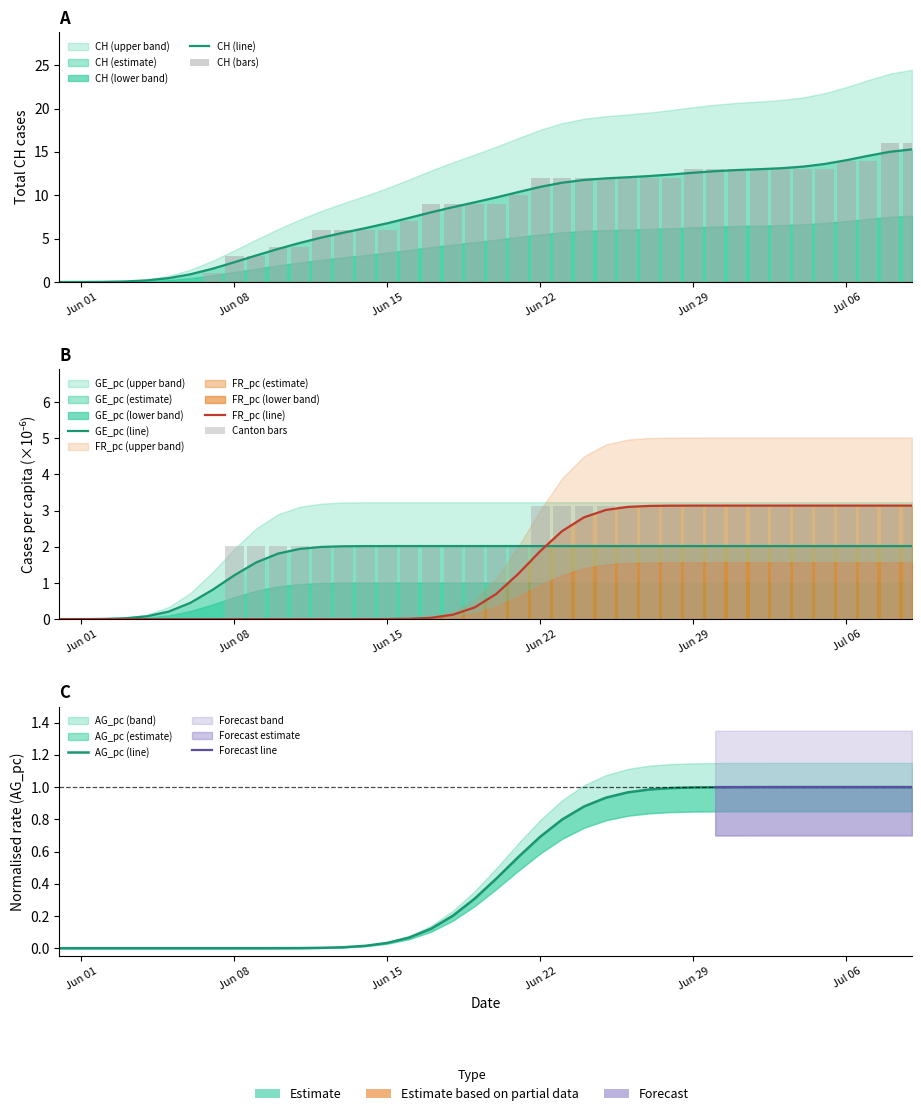

At which label does CH first exceed 9?

21